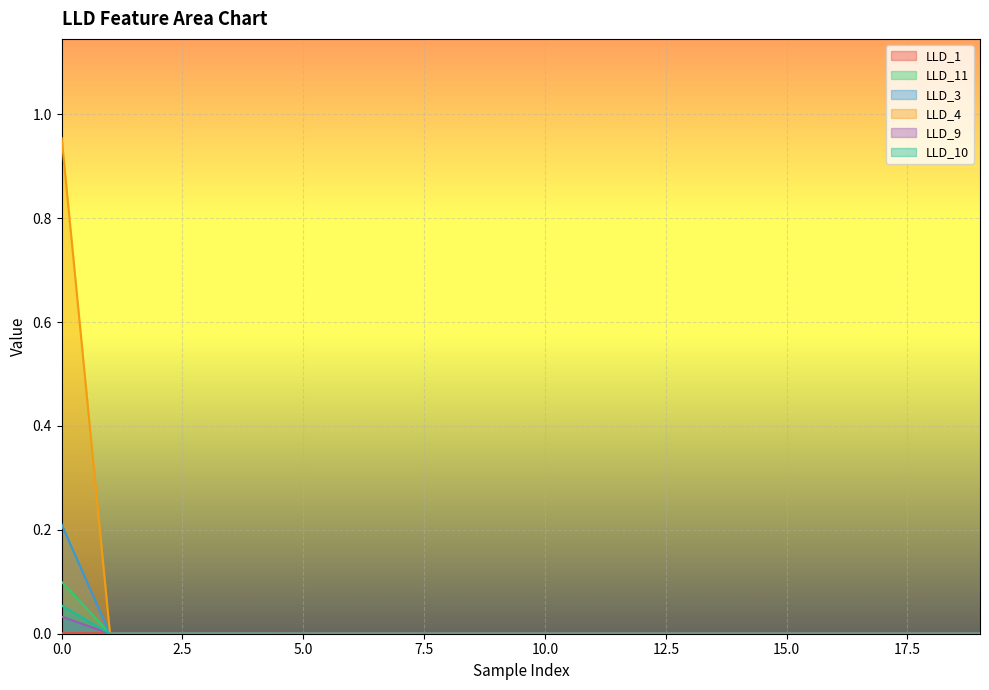

Between 6 and 19, which series saw the biggest shift?

LLD_11